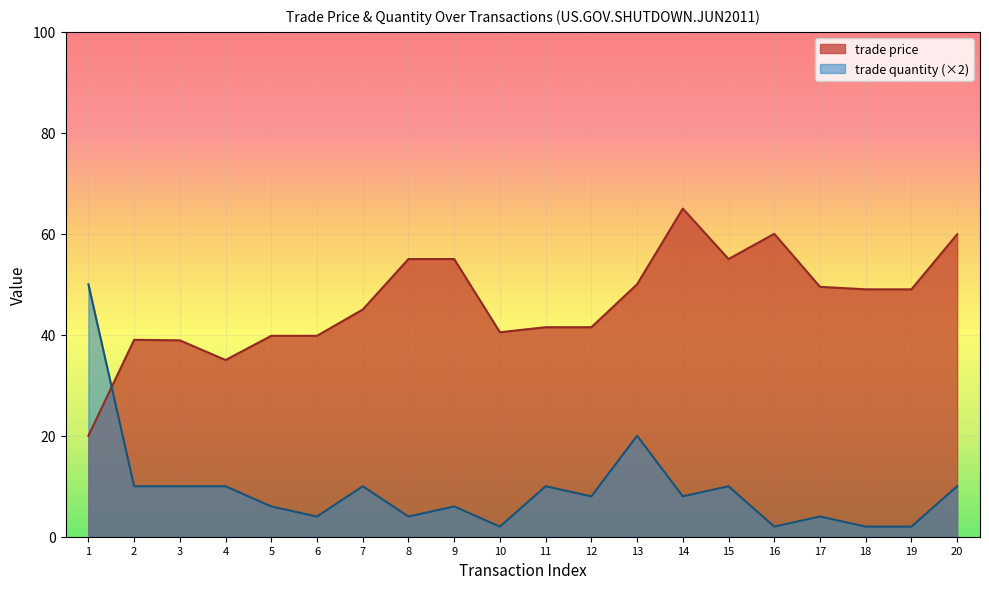

What is the sum of all trade quantity values?

188.0